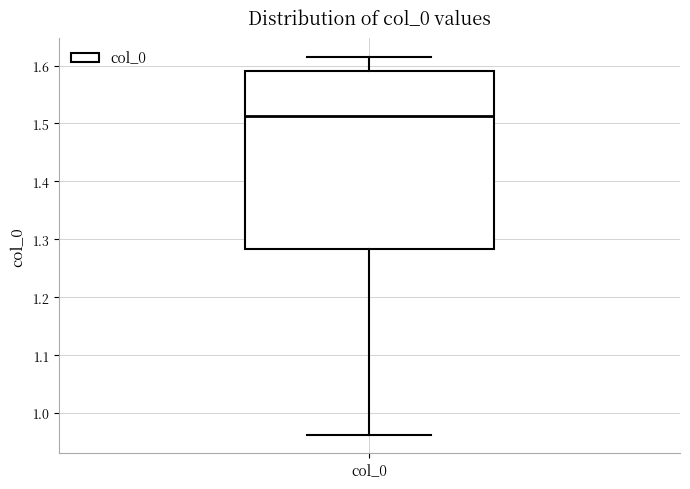

Read this box plot against the y-axis: the position of the median line, the range covered by the box, and the ends of both whiskers. The values are not printed on the chart, so give them approximately, as read against the axis.

median 1.51, box 1.28 to 1.59, whiskers 0.96 to 1.62